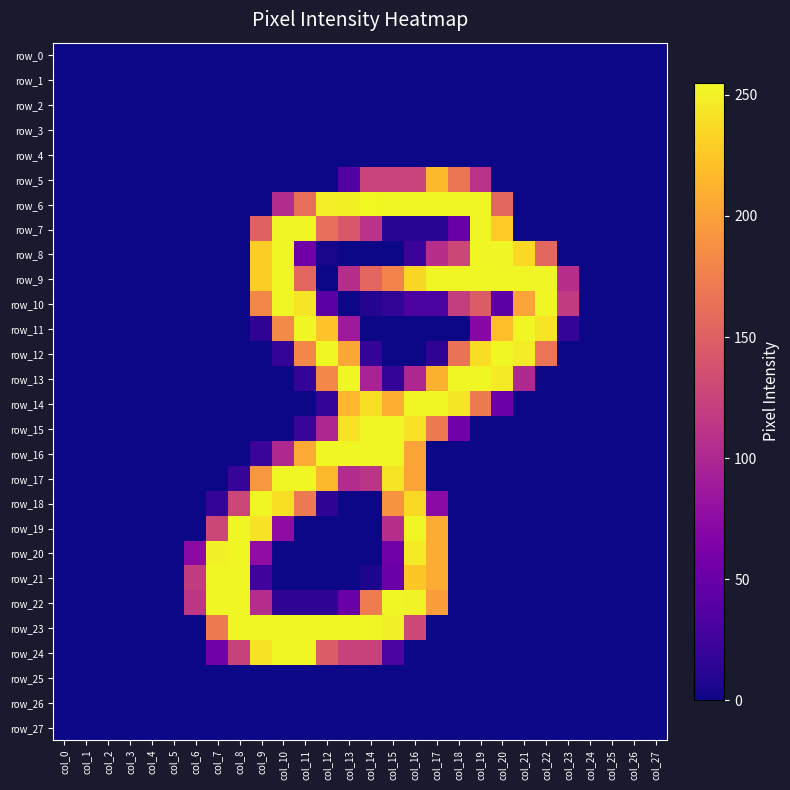

Which series has the largest total across all categories?

row_9